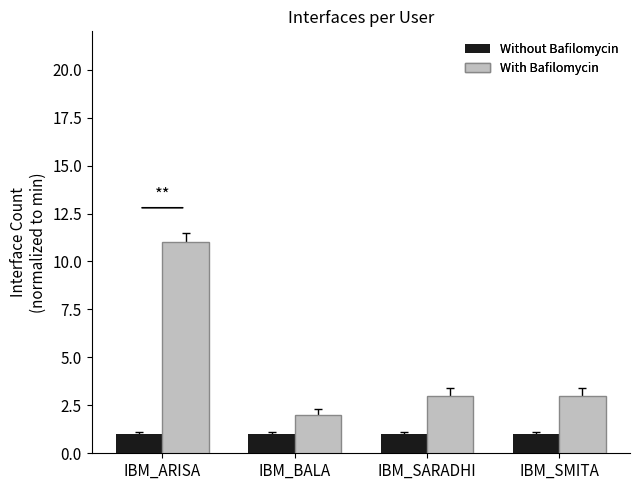

At which label does With Bafilomycin reach its peak?

IBM_ARISA